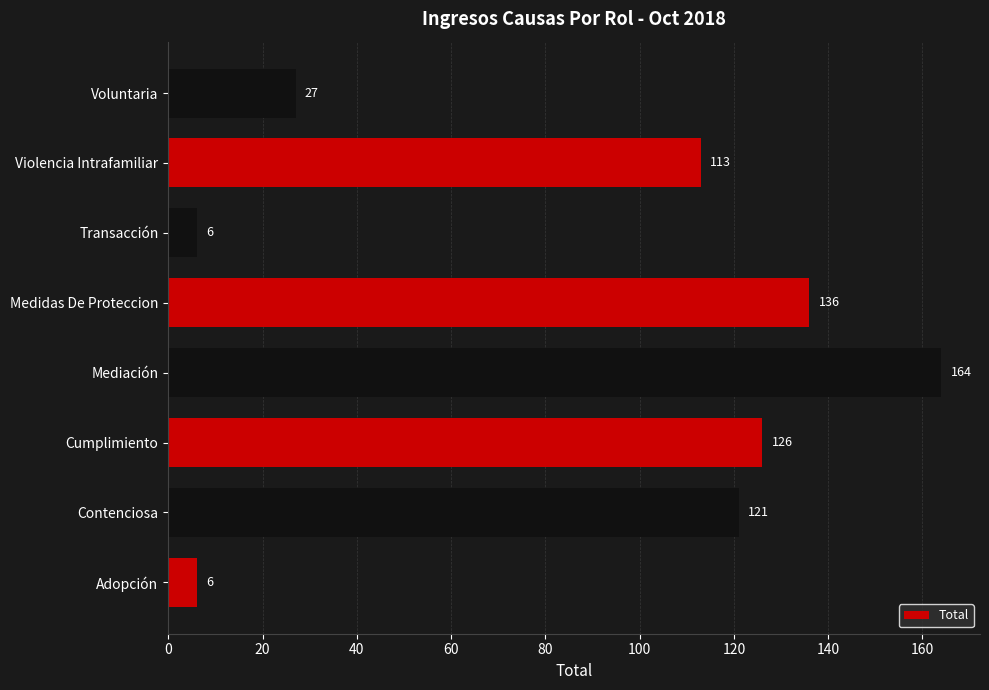

What is the greatest value displayed?

164